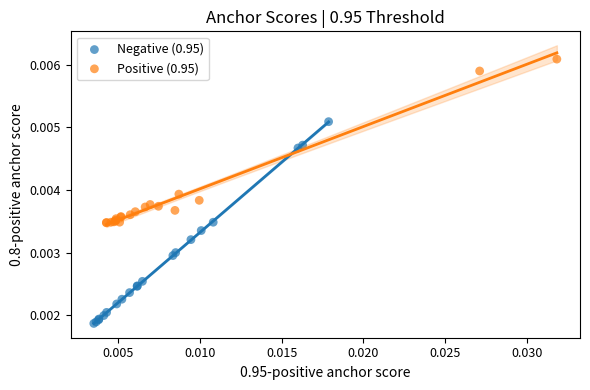

What are all the series names shown in the legend?

Negative (0.95), Positive (0.95)